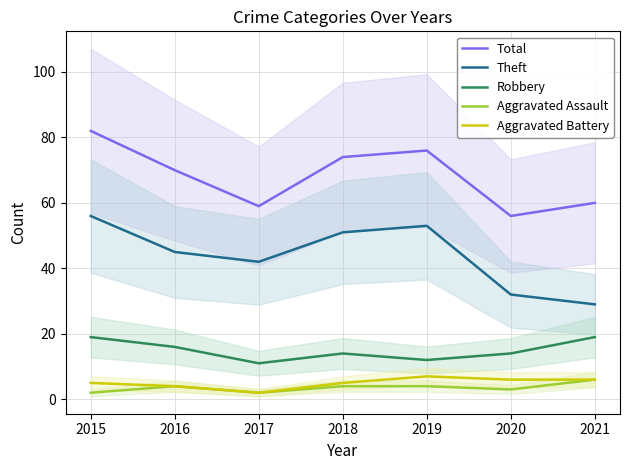

The Theft series shows 53 at 2019. True or false?

True